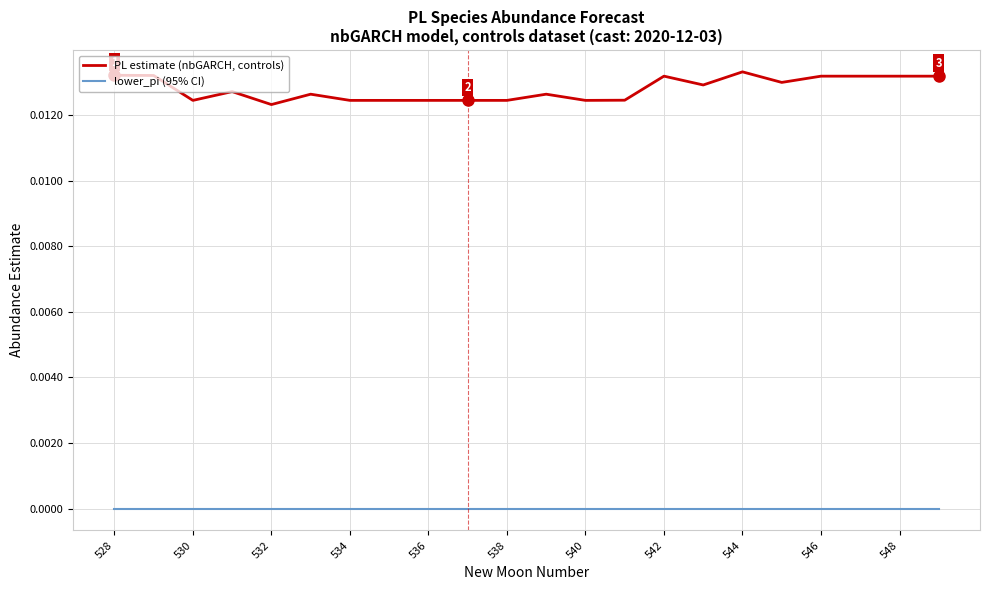

Which series has the widest spread of values?

PL estimate (nbGARCH, controls)